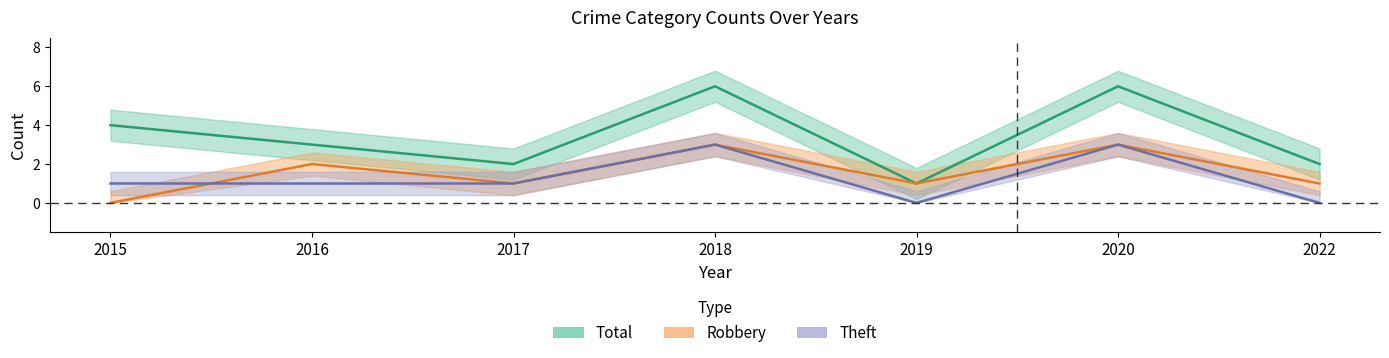

Does the chart have visible grid lines?

No